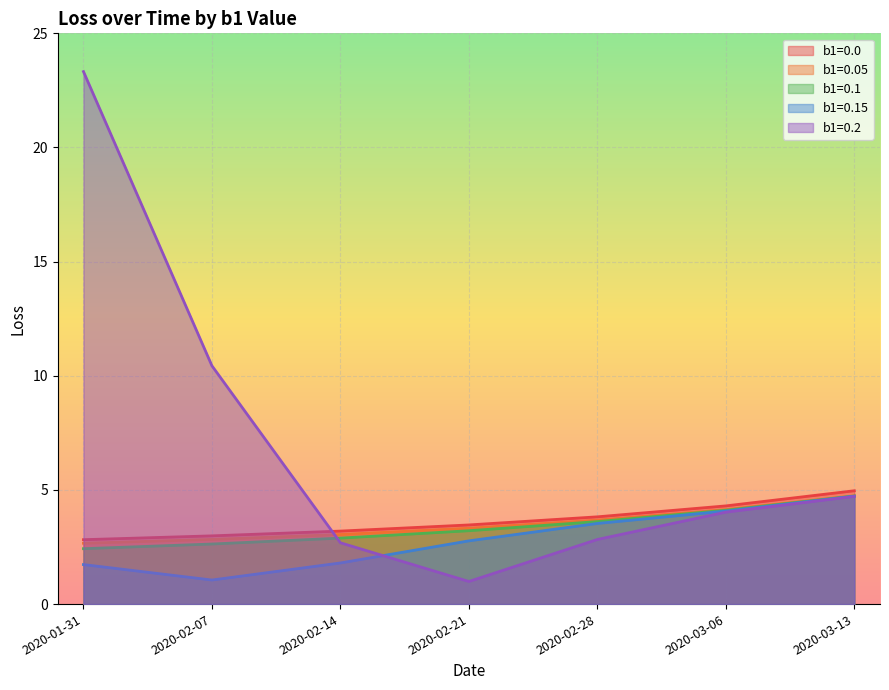

What is the label of the 5th point from the left?

2020-02-28